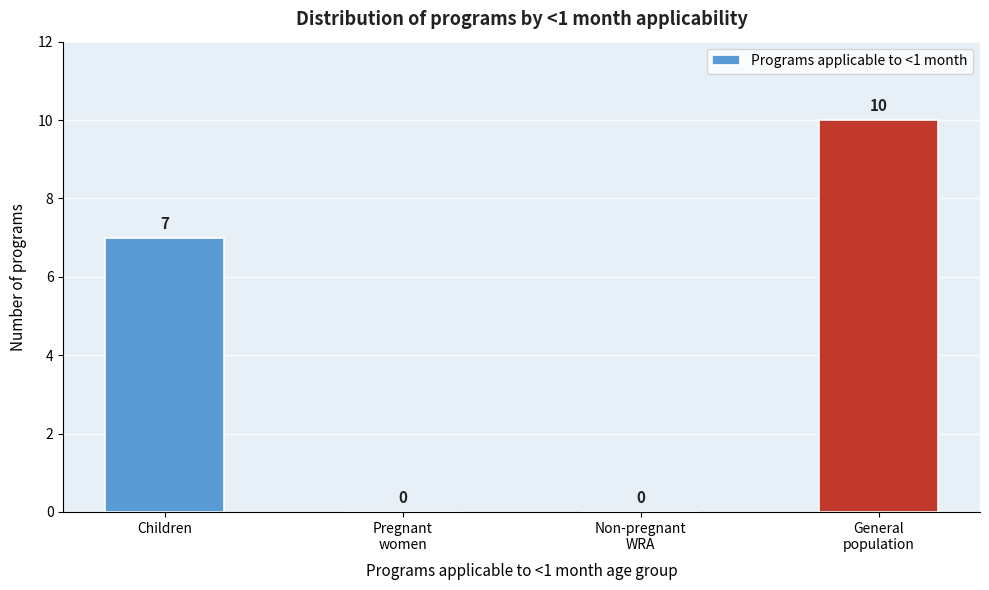

Where is the data nearest to the value 5?

Children